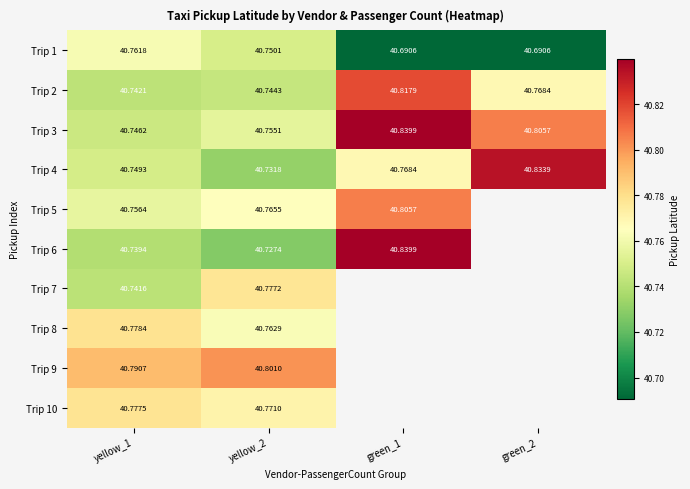

Is the value of Trip 5 at yellow_1 greater than the value of Trip 9 at yellow_1?

No